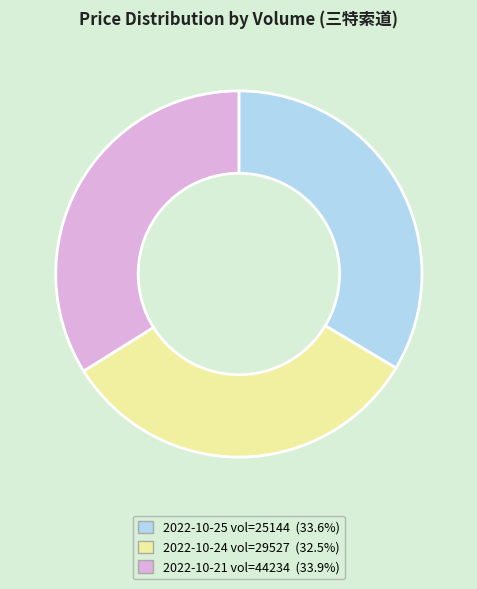

Approximately how many times larger is the value at 2022-10-25 vol=25144 (33.6%) compared to 2022-10-21 vol=44234 (33.9%)?

1.0